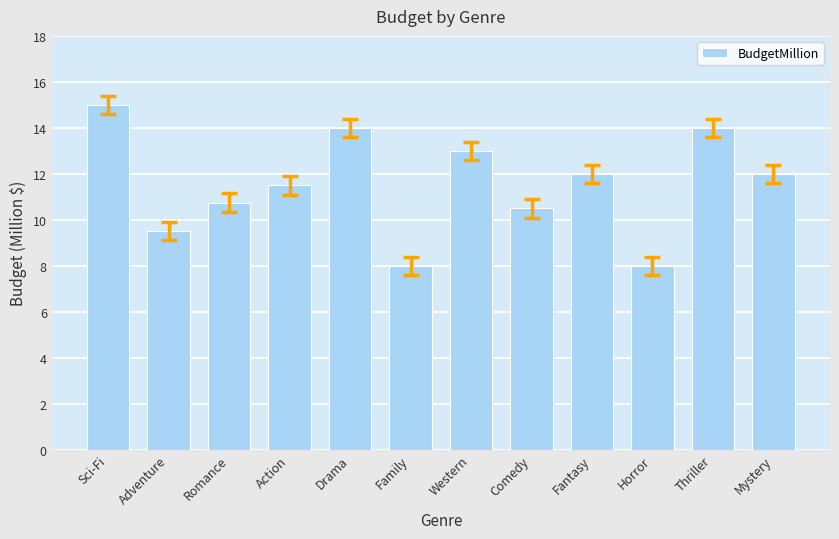

What is the value of the 3rd bar from the left?

10.8